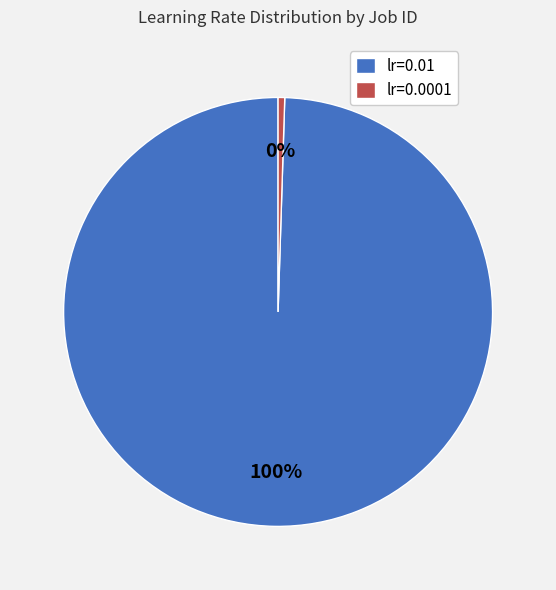

To the nearest percent, what is the average slice percentage?

50%